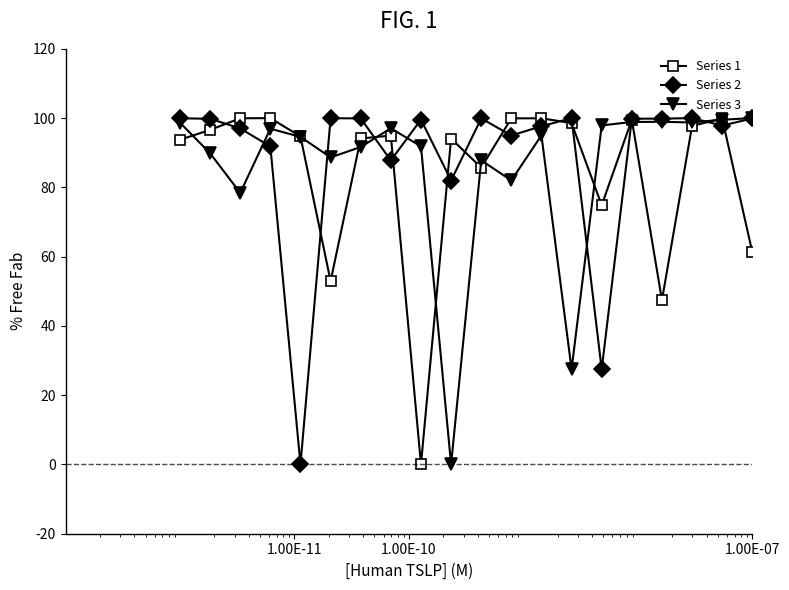

True or false: Series 2 has more than 1 points higher than both neighbors.

True